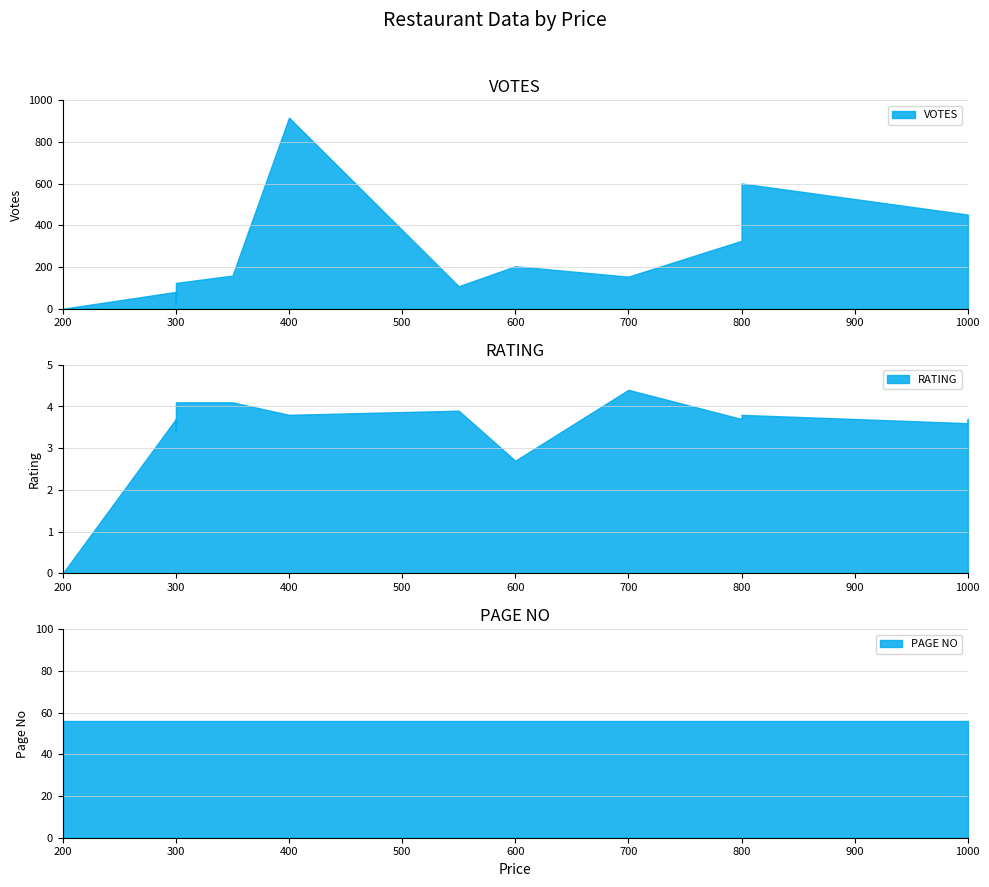

Which series has the widest spread of values?

VOTES